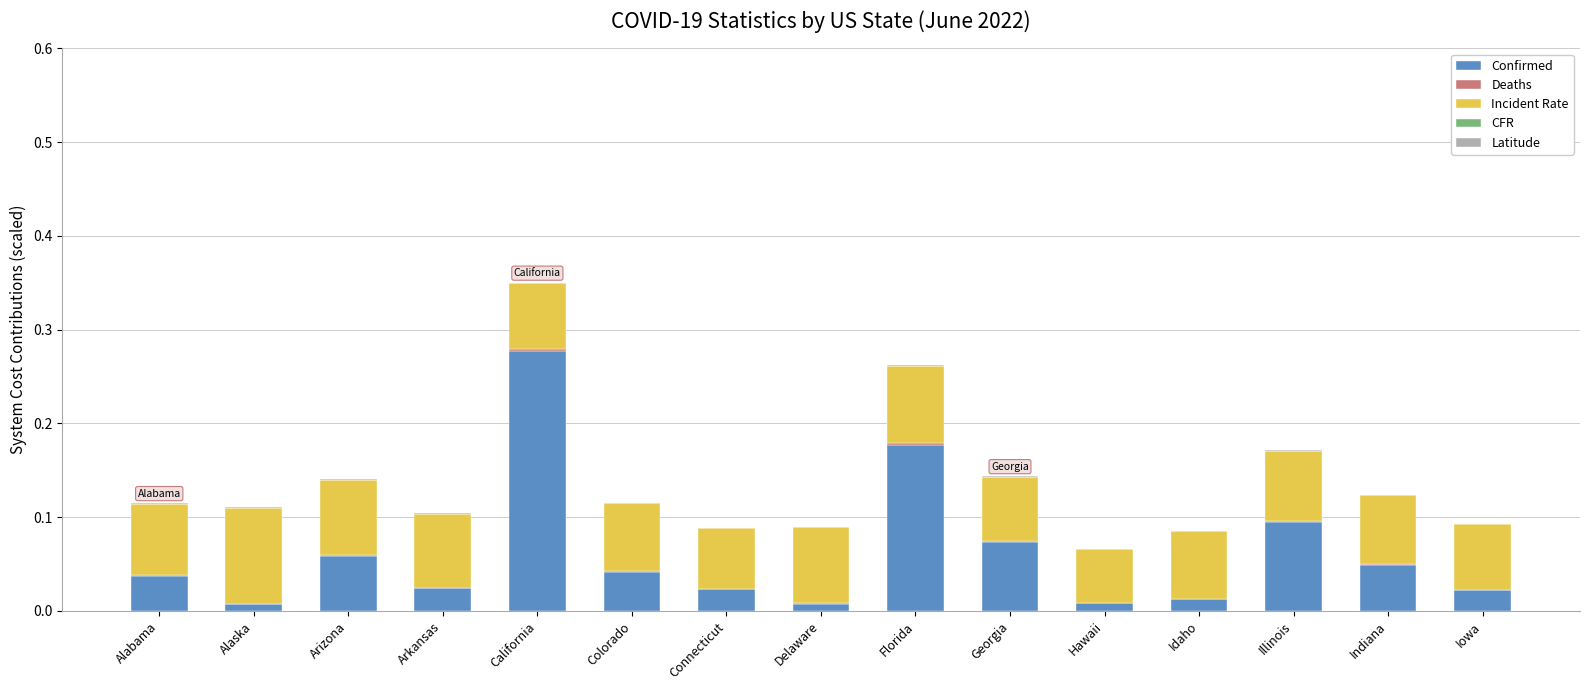

The value of Confirmed at Delaware is 0.0. True or false?

True